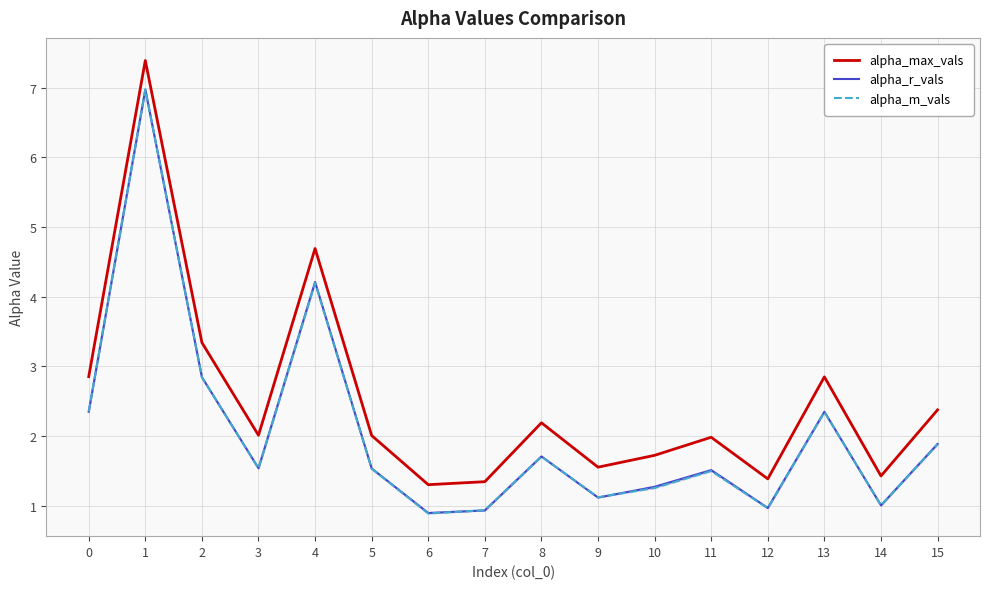

Is the value of alpha_r_vals at 3 greater than the value of alpha_m_vals at 12?

Yes